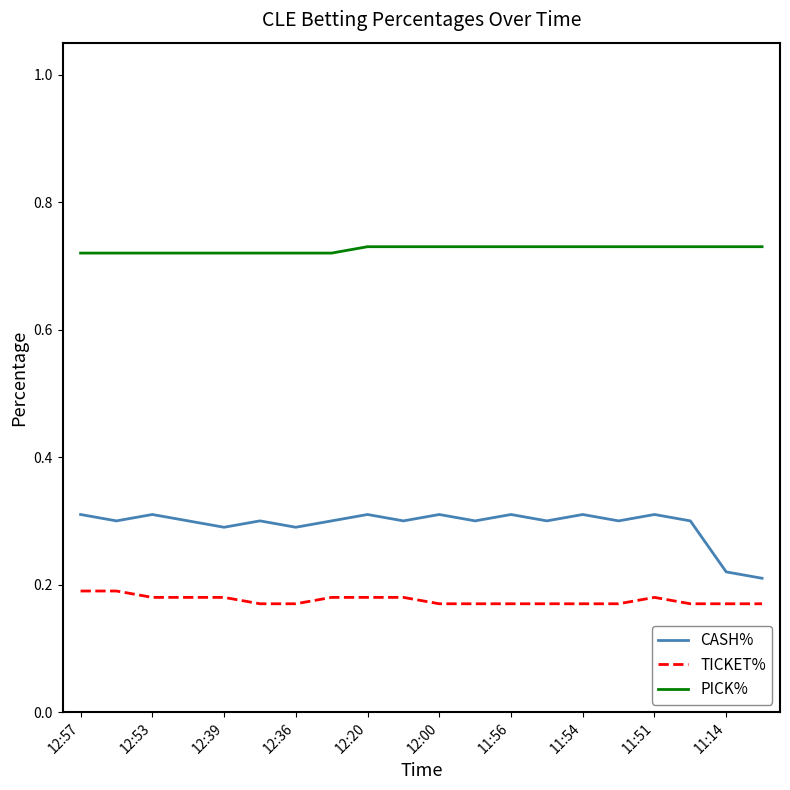

True or false: CASH% and TICKET% intersect in this chart.

False